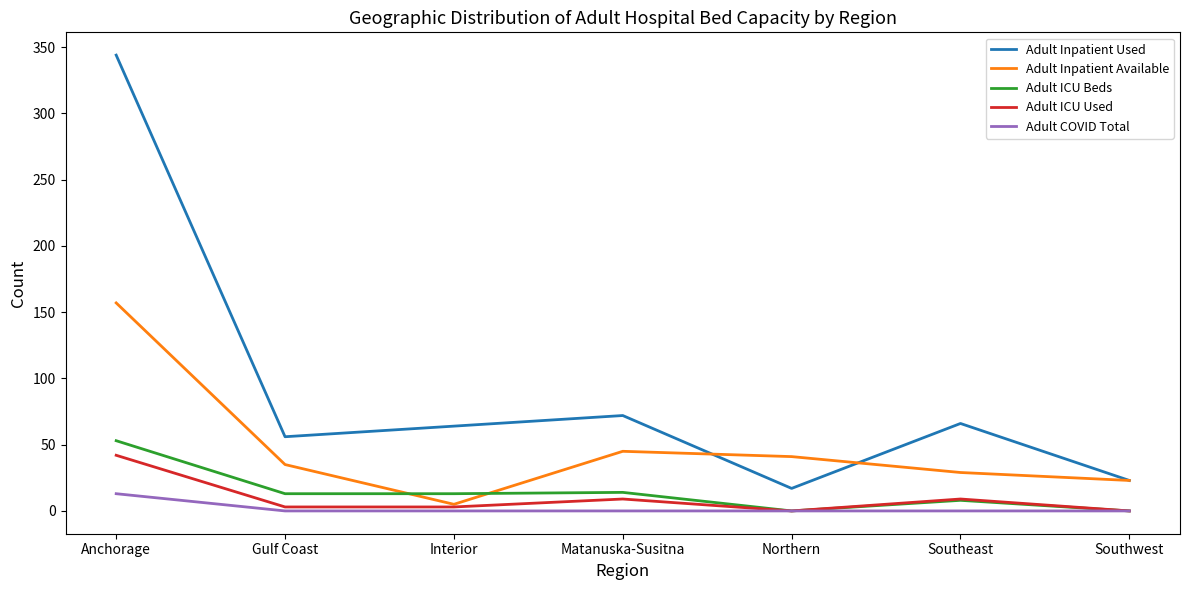

What is the difference between the highest and lowest values at Southwest?

23